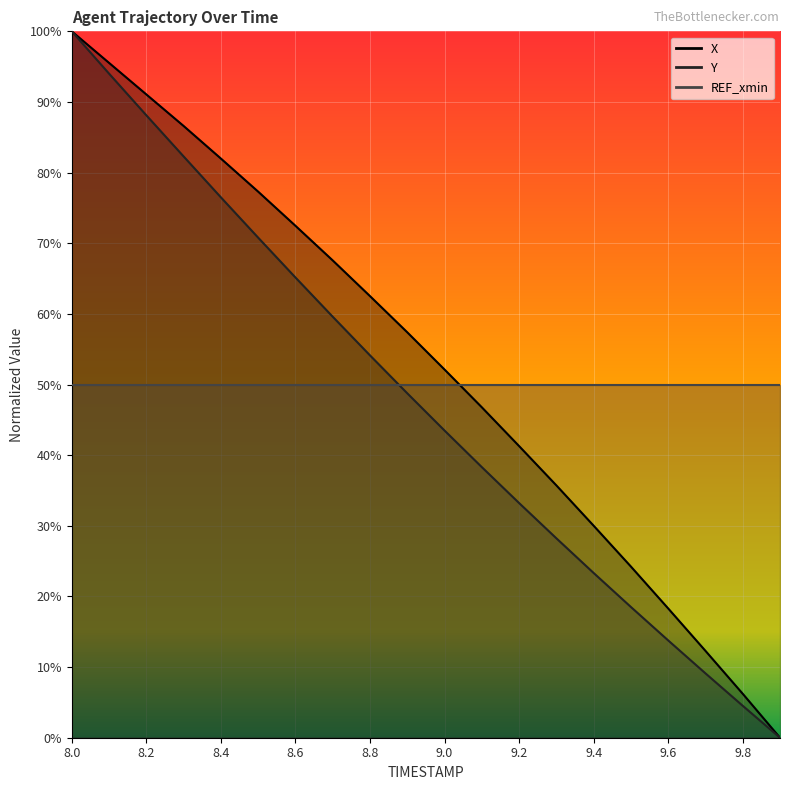

Which series changed the most between 8.3 and 8.7?

Y